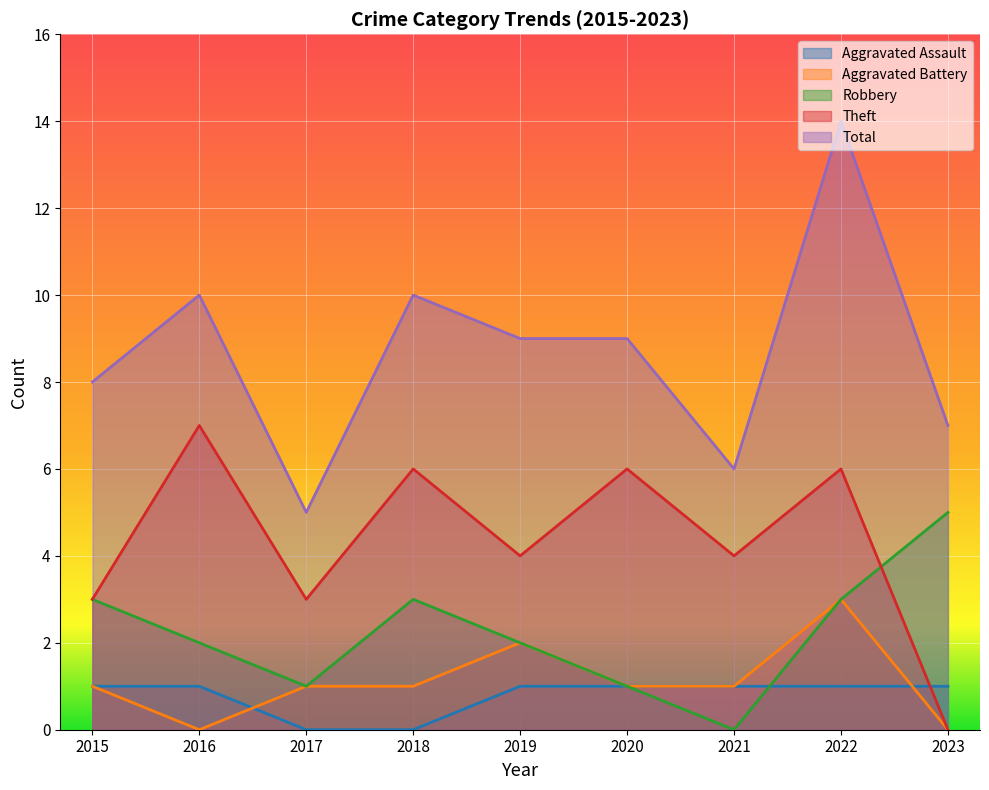

What are all the series names shown in the legend?

Aggravated Assault, Aggravated Battery, Robbery, Theft, Total